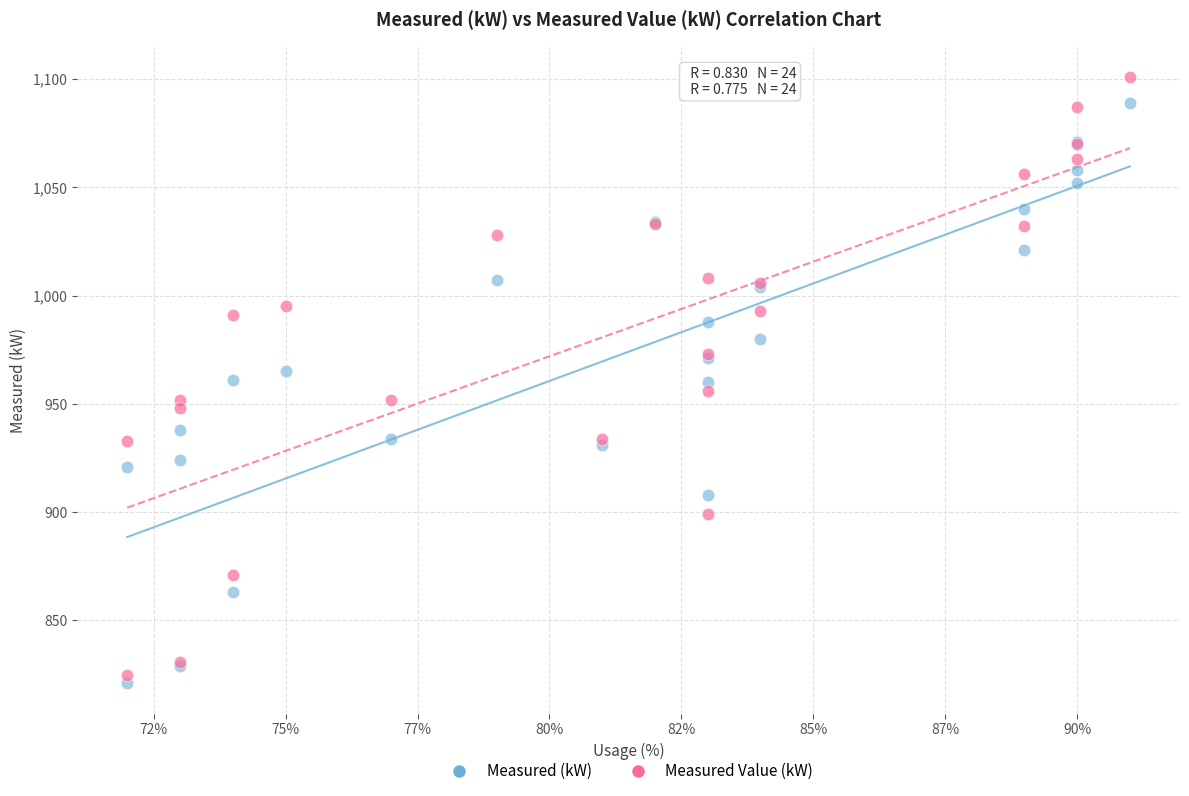

Which series has the largest Y range (max minus min)?

Measured Value (kW)